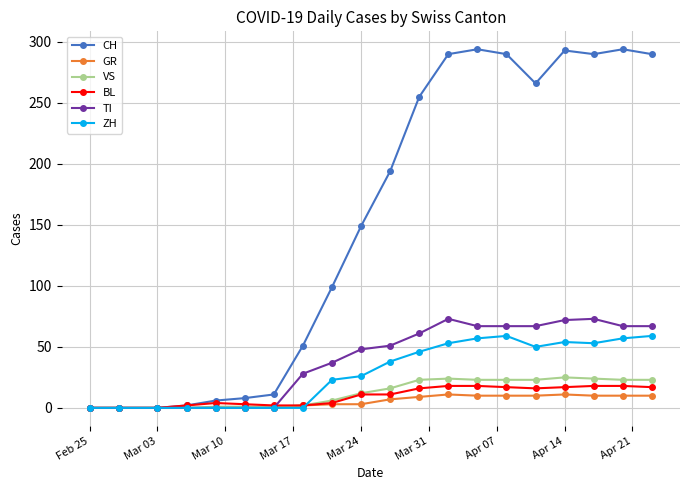

True or false: BL has more than 0 points higher than both neighbors.

True